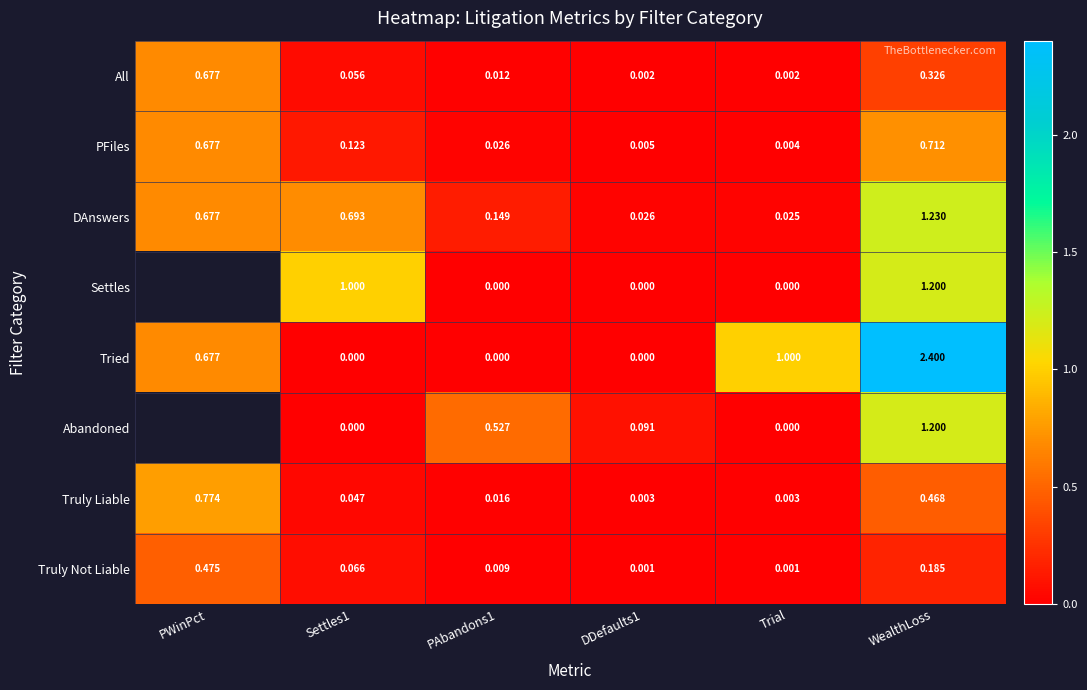

Is the value of DAnswers at Trial greater than the value of Truly Not Liable at Settles1?

No